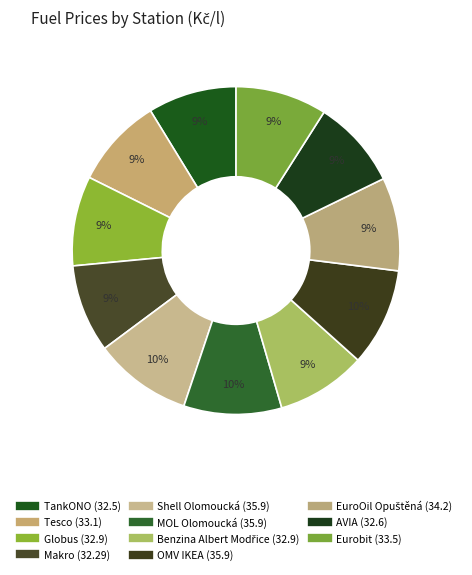

Count the number of slices in the pie.

11